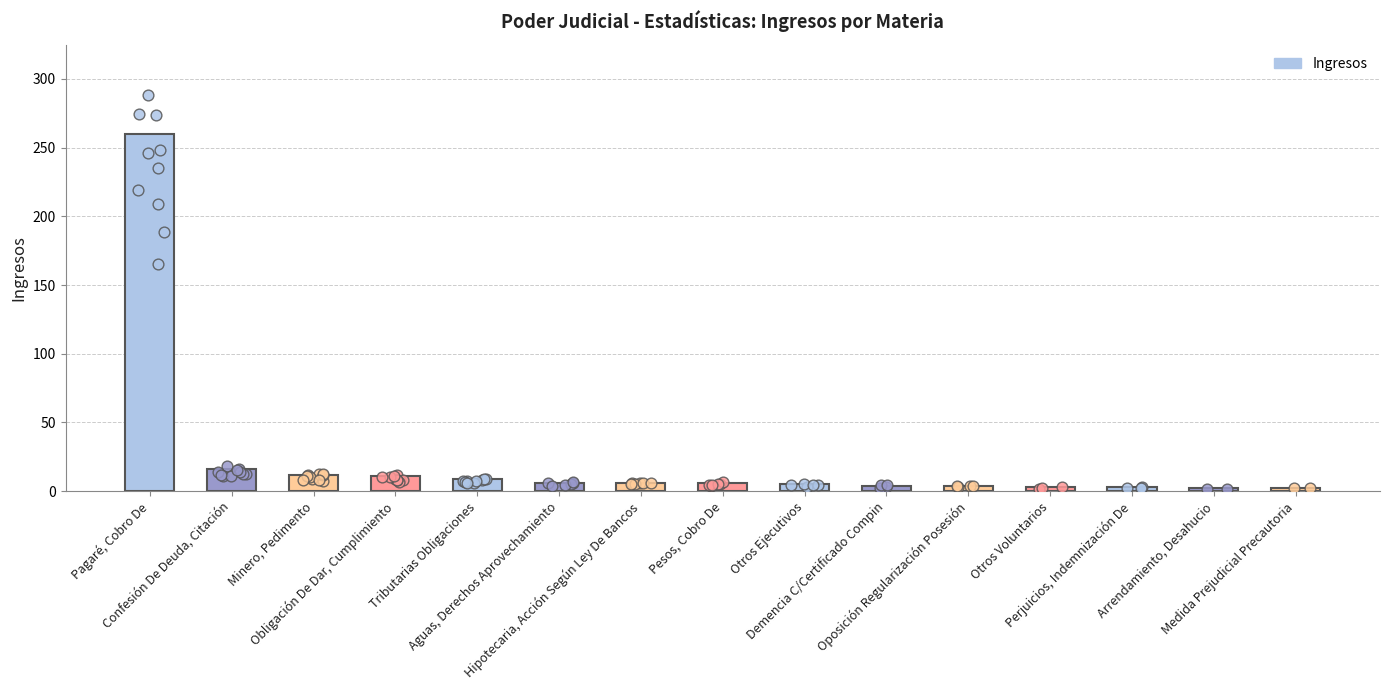

Which has a higher value, Aguas, Derechos Aprovechamiento or Medida Prejudicial Precautoria?

Aguas, Derechos Aprovechamiento